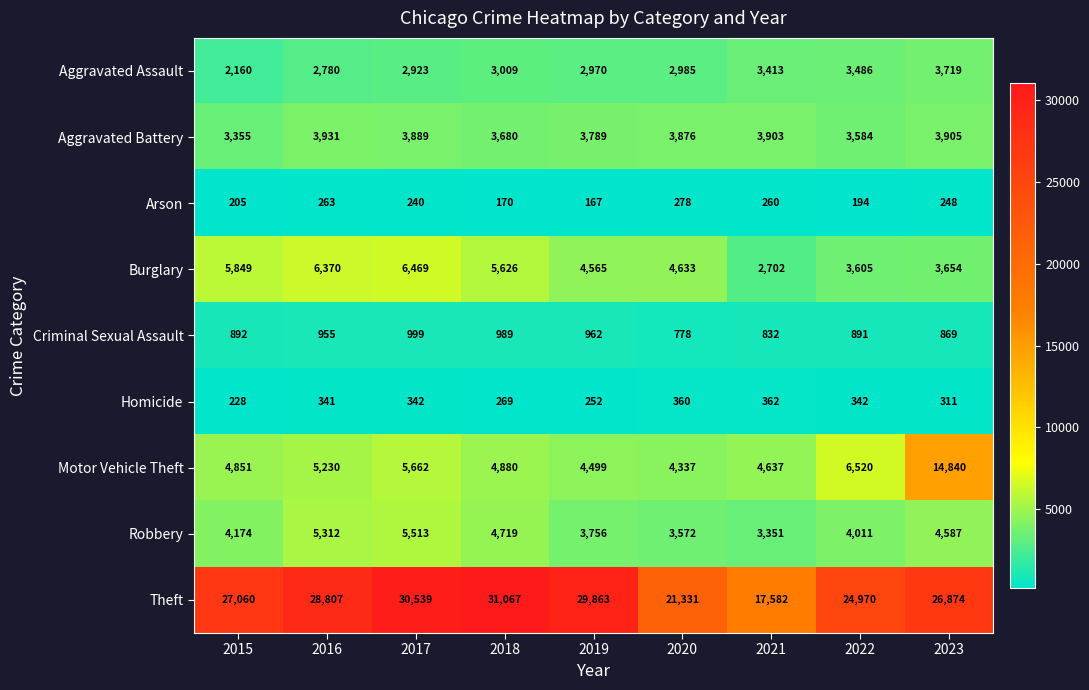

Which series has the largest total across all categories?

Theft